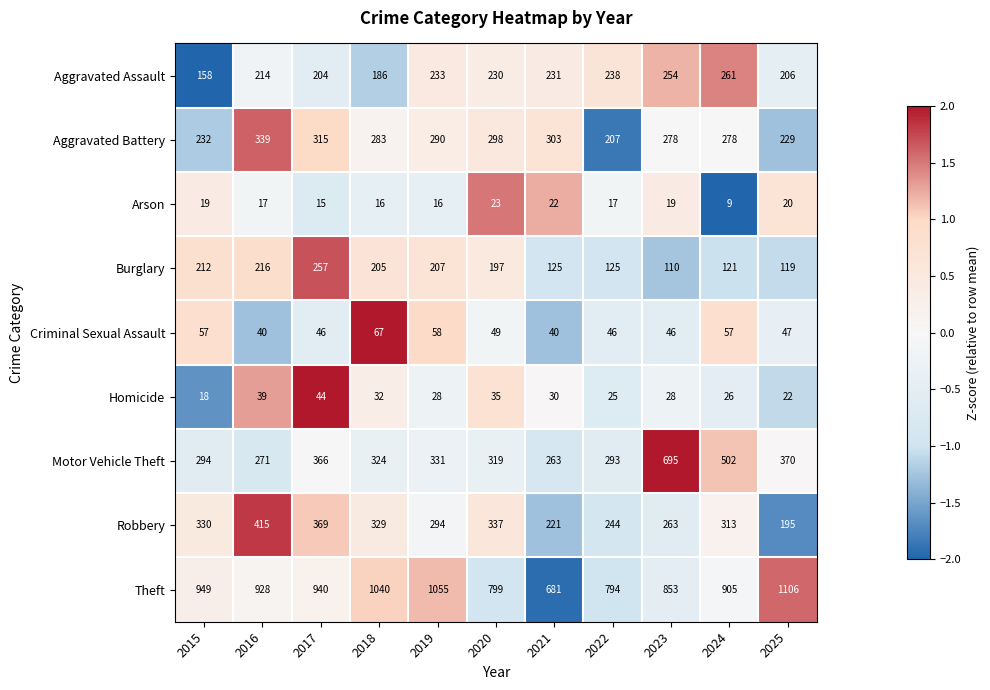

At which label does Theft first exceed 928?

2015